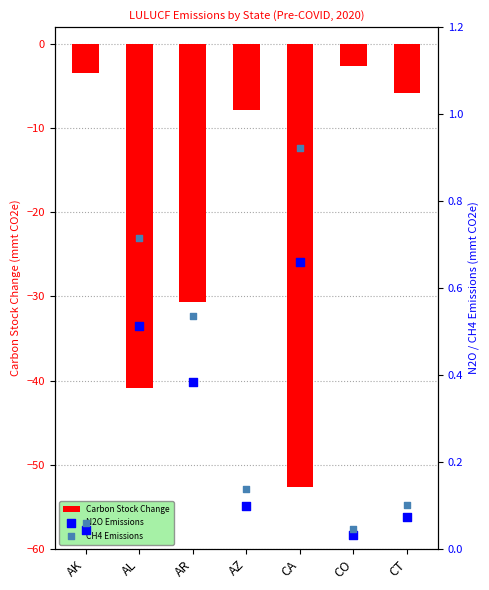

At which category is the sum across all series the highest?

CO